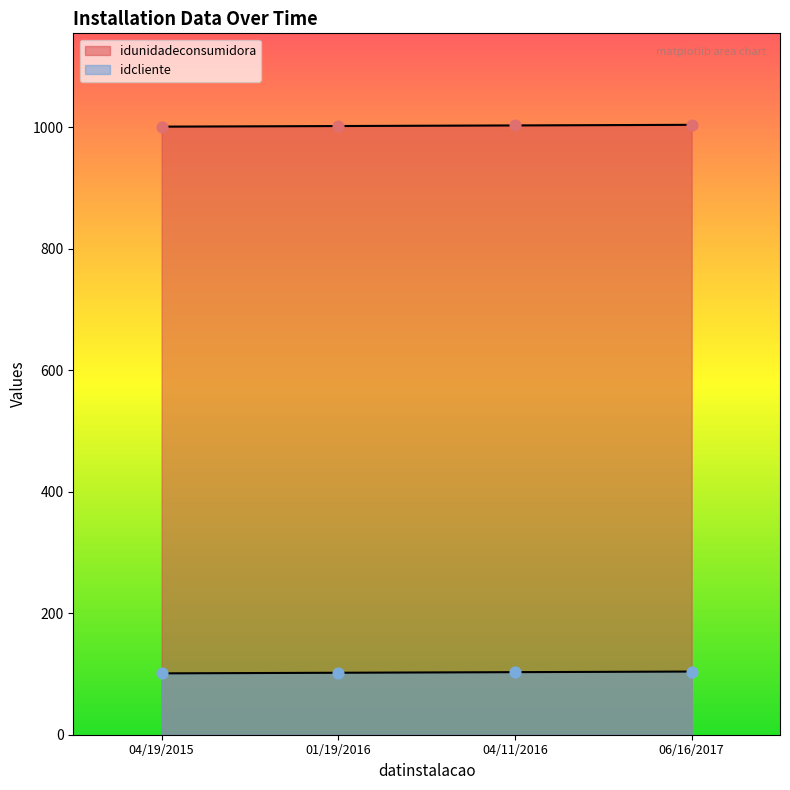

What is the total value across all series at 04/19/2015?

1102